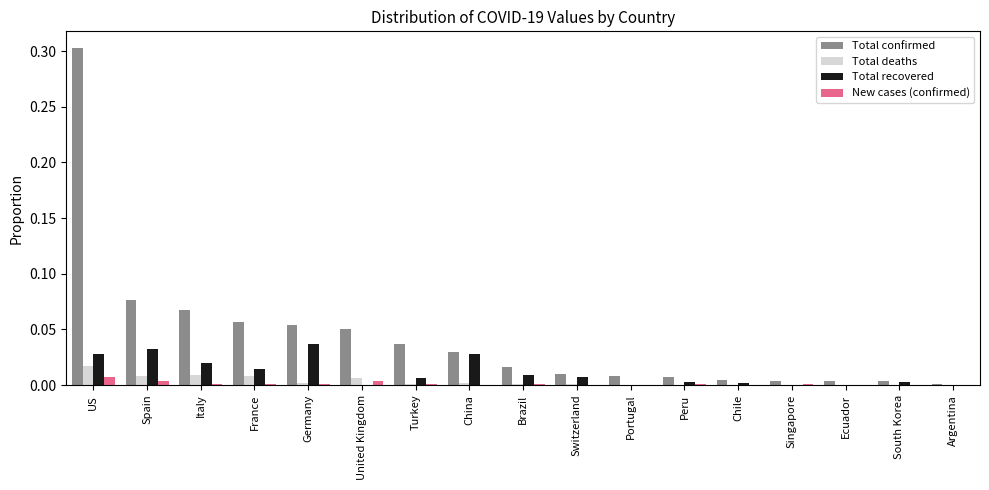

At which category is the sum across all series the highest?

US